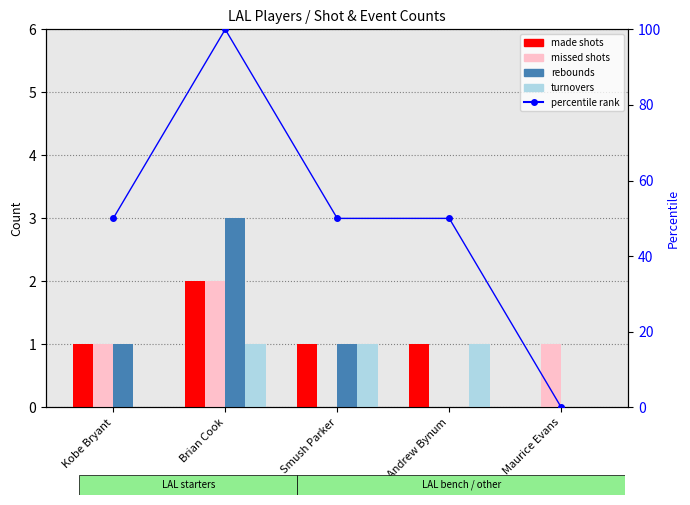

What position from the right is Kobe Bryant?

5